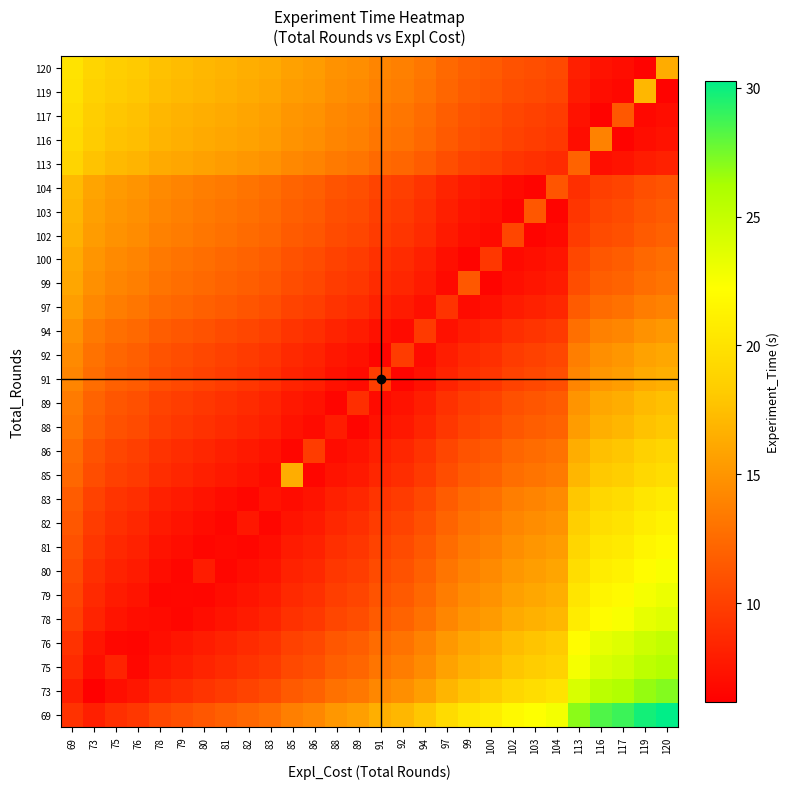

Reading left to right, list all the values displayed in this chart.

69: 69=9.1	73=8.1	75=9.0	76=9.5	78=10.4	79=10.9	80=11.4	81=11.8	82=12.3	83=12.8	85=13.7	86=14.2	88=15.1	89=15.6	91=16.6	92=17.0	94=18.0	97=19.4	99=20.3	100=20.8	102=21.8	103=22.2	104=22.7	113=27.0	116=28.4	117=28.9	119=29.8	120=30.3
73: 69=8.0	73=6.2	75=7.1	76=7.5	78=8.4	79=8.9	80=9.3	81=9.7	82=10.2	83=10.6	85=11.5	86=12.0	88=12.9	89=13.3	91=14.2	92=14.7	94=15.5	97=16.9	99=17.8	100=18.2	102=19.1	103=19.6	104=20.0	113=24.0	116=25.4	117=25.8	119=26.7	120=27.2
75: 69=8.8	73=7.0	75=8.3	76=6.6	78=7.5	79=7.9	80=8.3	81=8.8	82=9.2	83=9.6	85=10.5	86=11.0	88=11.8	89=12.3	91=13.1	92=13.6	94=14.4	97=15.7	99=16.6	100=17.0	102=17.9	103=18.3	104=18.8	113=22.7	116=24.0	117=24.4	119=25.3	120=25.7
76: 69=9.2	73=7.5	75=6.6	76=6.5	78=7.0	79=7.5	80=7.9	81=8.3	82=8.7	83=9.2	85=10.0	86=10.5	88=11.3	89=11.7	91=12.6	92=13.0	94=13.9	97=15.2	99=16.0	100=16.5	102=17.3	103=17.8	104=18.2	113=22.0	116=23.3	117=23.8	119=24.6	120=25.0
78: 69=9.9	73=8.3	75=7.4	76=7.0	78=6.9	79=6.6	80=7.0	81=7.4	82=7.8	83=8.3	85=9.1	86=9.5	88=10.4	89=10.8	91=11.6	92=12.0	94=12.9	97=14.1	99=14.9	100=15.4	102=16.2	103=16.6	104=17.0	113=20.8	116=22.1	117=22.5	119=23.3	120=23.7
79: 69=10.3	73=8.6	75=7.8	76=7.4	78=6.6	79=6.6	80=6.6	81=7.0	82=7.4	83=7.8	85=8.6	86=9.1	88=9.9	89=10.3	91=11.1	92=11.5	94=12.4	97=13.6	99=14.4	100=14.8	102=15.7	103=16.1	104=16.5	113=20.2	116=21.4	117=21.9	119=22.7	120=23.1
80: 69=10.7	73=9.0	75=8.2	76=7.8	78=7.0	79=6.6	80=7.9	81=6.6	82=7.0	83=7.4	85=8.2	86=8.6	88=9.4	89=9.8	91=10.7	92=11.1	94=11.9	97=13.1	99=13.9	100=14.3	102=15.1	103=15.5	104=16.0	113=19.6	116=20.8	117=21.2	119=22.1	120=22.5
81: 69=11.0	73=9.4	75=8.6	76=8.2	78=7.4	79=7.0	80=6.6	81=6.8	82=6.6	83=7.0	85=7.8	86=8.2	88=9.0	89=9.4	91=10.2	92=10.6	94=11.4	97=12.6	99=13.4	100=13.8	102=14.6	103=15.0	104=15.4	113=19.1	116=20.3	117=20.7	119=21.5	120=21.9
82: 69=11.3	73=9.7	75=9.0	76=8.6	78=7.8	79=7.4	80=7.0	81=6.6	82=7.6	83=6.6	85=7.4	86=7.8	88=8.6	89=9.0	91=9.7	92=10.1	94=10.9	97=12.1	99=12.9	100=13.3	102=14.1	103=14.5	104=14.9	113=18.5	116=19.7	117=20.1	119=20.9	120=21.3
83: 69=11.7	73=10.1	75=9.3	76=8.9	78=8.1	79=7.7	80=7.3	81=7.0	82=6.6	83=7.3	85=7.0	86=7.3	88=8.1	89=8.5	91=9.3	92=9.7	94=10.5	97=11.7	99=12.5	100=12.8	102=13.6	103=14.0	104=14.4	113=18.0	116=19.1	117=19.5	119=20.3	120=20.7
85: 69=12.3	73=10.8	75=10.0	76=9.6	78=8.9	79=8.5	80=8.1	81=7.7	82=7.3	83=6.9	85=16.4	86=6.6	88=7.3	89=7.7	91=8.5	92=8.9	94=9.6	97=10.8	99=11.5	100=11.9	102=12.7	103=13.1	104=13.5	113=16.9	116=18.1	117=18.4	119=19.2	120=19.6
86: 69=12.6	73=11.1	75=10.3	76=10.0	78=9.2	79=8.8	80=8.4	81=8.1	82=7.7	83=7.3	85=6.5	86=9.7	88=6.9	89=7.3	91=8.1	92=8.4	94=9.2	97=10.3	99=11.1	100=11.5	102=12.2	103=12.6	104=13.0	113=16.4	116=17.5	117=17.9	119=18.7	120=19.1
88: 69=13.2	73=11.7	75=11.0	76=10.6	78=9.9	79=9.5	80=9.1	81=8.8	82=8.4	83=8.0	85=7.3	86=6.9	88=7.9	89=6.5	91=7.3	92=7.7	94=8.4	97=9.5	99=10.2	100=10.6	102=11.4	103=11.7	104=12.1	113=15.4	116=16.5	117=16.9	119=17.7	120=18.0
89: 69=13.5	73=12.0	75=11.3	76=10.9	78=10.2	79=9.8	80=9.5	81=9.1	82=8.7	83=8.4	85=7.6	86=7.3	88=6.5	89=8.9	91=6.9	92=7.3	94=8.0	97=9.1	99=9.8	100=10.2	102=10.9	103=11.3	104=11.7	113=15.0	116=16.1	117=16.4	119=17.2	120=17.5
91: 69=14.1	73=12.6	75=11.9	76=11.5	78=10.8	79=10.5	80=10.1	81=9.8	82=9.4	83=9.0	85=8.3	86=8.0	88=7.2	89=6.9	91=9.9	92=6.5	94=7.2	97=8.3	99=9.0	100=9.4	102=10.1	103=10.5	104=10.8	113=14.1	116=15.1	117=15.5	119=16.2	120=16.6
92: 69=14.3	73=12.9	75=12.2	76=11.8	78=11.1	79=10.8	80=10.4	81=10.1	82=9.7	83=9.4	85=8.7	86=8.3	88=7.6	89=7.2	91=6.5	92=9.8	94=6.9	97=7.9	99=8.7	100=9.0	102=9.7	103=10.1	104=10.4	113=13.6	116=14.7	117=15.0	119=15.7	120=16.1
94: 69=14.8	73=13.5	75=12.8	76=12.4	78=11.7	79=11.4	80=11.0	81=10.7	82=10.3	83=10.0	85=9.3	86=8.9	88=8.3	89=7.9	91=7.2	92=6.9	94=9.6	97=7.2	99=7.9	100=8.3	102=8.9	103=9.3	104=9.6	113=12.8	116=13.8	117=14.1	119=14.8	120=15.2
97: 69=15.6	73=14.2	75=13.6	76=13.2	78=12.6	79=12.2	80=11.9	81=11.5	82=11.2	83=10.9	85=10.2	86=9.9	88=9.2	89=8.9	91=8.2	92=7.9	94=7.2	97=9.3	99=6.8	100=7.2	102=7.9	103=8.2	104=8.5	113=11.5	116=12.6	117=12.9	119=13.6	120=13.9
99: 69=16.1	73=14.7	75=14.1	76=13.7	78=13.1	79=12.8	80=12.4	81=12.1	82=11.8	83=11.4	85=10.8	86=10.5	88=9.8	89=9.5	91=8.8	92=8.5	94=7.8	97=6.8	99=11.4	100=6.5	102=7.2	103=7.5	104=7.8	113=10.8	116=11.8	117=12.1	119=12.8	120=13.1
100: 69=16.3	73=15.0	75=14.3	76=14.0	78=13.3	79=13.0	80=12.7	81=12.4	82=12.0	83=11.7	85=11.1	86=10.7	88=10.1	89=9.8	91=9.1	92=8.8	94=8.1	97=7.1	99=6.5	100=9.5	102=6.8	103=7.1	104=7.5	113=10.4	116=11.4	117=11.7	119=12.4	120=12.7
102: 69=16.7	73=15.4	75=14.8	76=14.5	78=13.8	79=13.5	80=13.2	81=12.9	82=12.6	83=12.2	85=11.6	86=11.3	88=10.6	89=10.3	91=9.7	92=9.4	94=8.7	97=7.8	99=7.1	100=6.8	102=10.4	103=6.5	104=6.8	113=9.7	116=10.6	117=11.0	119=11.6	120=11.9
103: 69=16.9	73=15.7	75=15.0	76=14.7	78=14.1	79=13.8	80=13.5	81=13.1	82=12.8	83=12.5	85=11.9	86=11.6	88=10.9	89=10.6	91=10.0	92=9.7	94=9.0	97=8.1	99=7.4	100=7.1	102=6.5	103=11.4	104=6.5	113=9.3	116=10.3	117=10.6	119=11.2	120=11.6
104: 69=17.1	73=15.9	75=15.3	76=14.9	78=14.3	79=14.0	80=13.7	81=13.4	82=13.1	83=12.8	85=12.1	86=11.8	88=11.2	89=10.9	91=10.2	92=9.9	94=9.3	97=8.4	99=7.7	100=7.4	102=6.8	103=6.5	104=11.2	113=9.0	116=9.9	117=10.2	119=10.9	120=11.2
113: 69=18.9	73=17.7	75=17.1	76=16.8	78=16.3	79=16.0	80=15.7	81=15.4	82=15.1	83=14.8	85=14.2	86=14.0	88=13.4	89=13.1	91=12.5	92=12.2	94=11.7	97=10.8	99=10.2	100=9.9	102=9.3	103=9.1	104=8.8	113=12.0	116=7.0	117=7.3	119=7.9	120=8.2
116: 69=19.4	73=18.3	75=17.7	76=17.4	78=16.9	79=16.6	80=16.3	81=16.0	82=15.7	83=15.4	85=14.9	86=14.6	88=14.0	89=13.8	91=13.2	92=12.9	94=12.4	97=11.5	99=10.9	100=10.7	102=10.1	103=9.8	104=9.5	113=7.0	116=13.9	117=6.5	119=7.0	120=7.3
117: 69=19.5	73=18.4	75=17.9	76=17.6	78=17.0	79=16.8	80=16.5	81=16.2	82=15.9	83=15.6	85=15.1	86=14.8	88=14.3	89=14.0	91=13.4	92=13.1	94=12.6	97=11.7	99=11.2	100=10.9	102=10.4	103=10.1	104=9.8	113=7.3	116=6.4	117=11.4	119=6.7	120=7.0
119: 69=19.9	73=18.8	75=18.2	76=18.0	78=17.4	79=17.1	80=16.9	81=16.6	82=16.3	83=16.0	85=15.5	86=15.2	88=14.7	89=14.4	91=13.8	92=13.6	94=13.0	97=12.2	99=11.6	100=11.4	102=10.8	103=10.6	104=10.3	113=7.8	116=7.0	117=6.7	119=17.0	120=6.4
120: 69=20.0	73=18.9	75=18.4	76=18.1	78=17.6	79=17.3	80=17.0	81=16.8	82=16.5	83=16.2	85=15.7	86=15.4	88=14.9	89=14.6	91=14.0	92=13.8	94=13.2	97=12.4	99=11.9	100=11.6	102=11.1	103=10.8	104=10.5	113=8.1	116=7.3	117=7.0	119=6.4	120=16.4